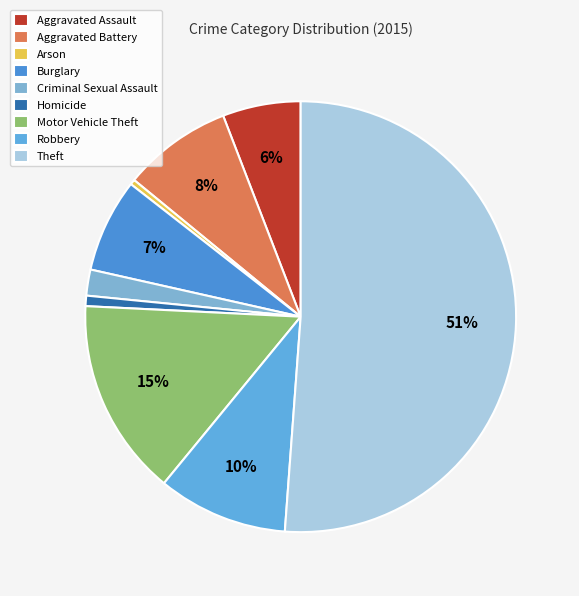

What is the majority slice?

Theft